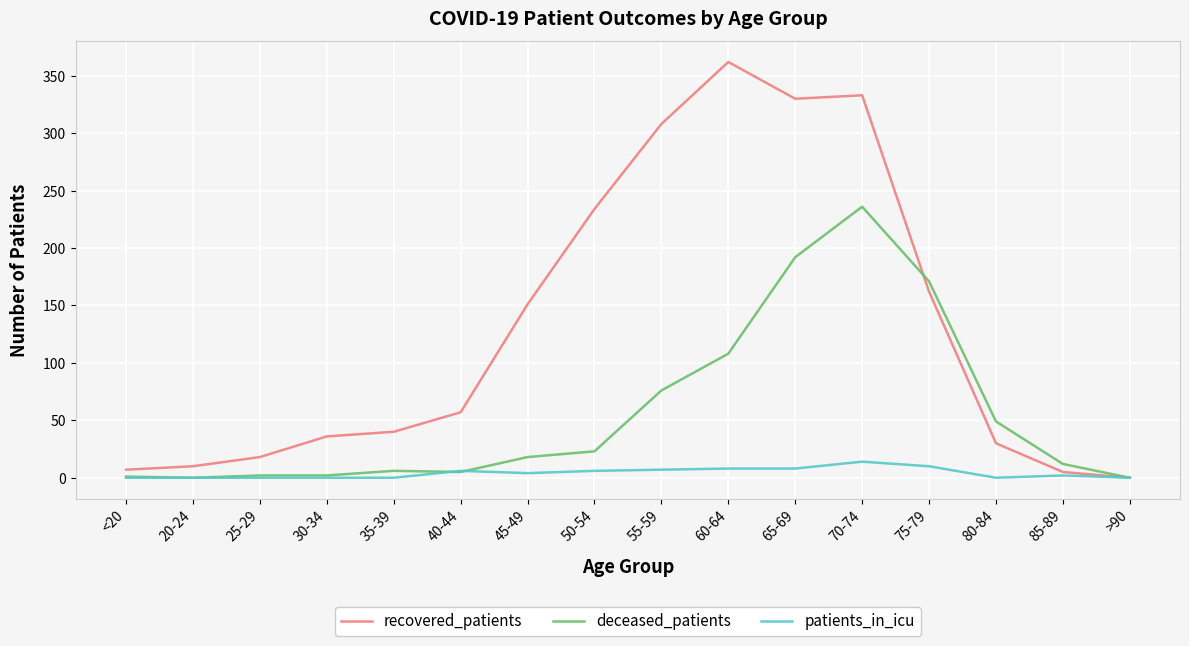

At which label is recovered_patients closest to 181?

75-79